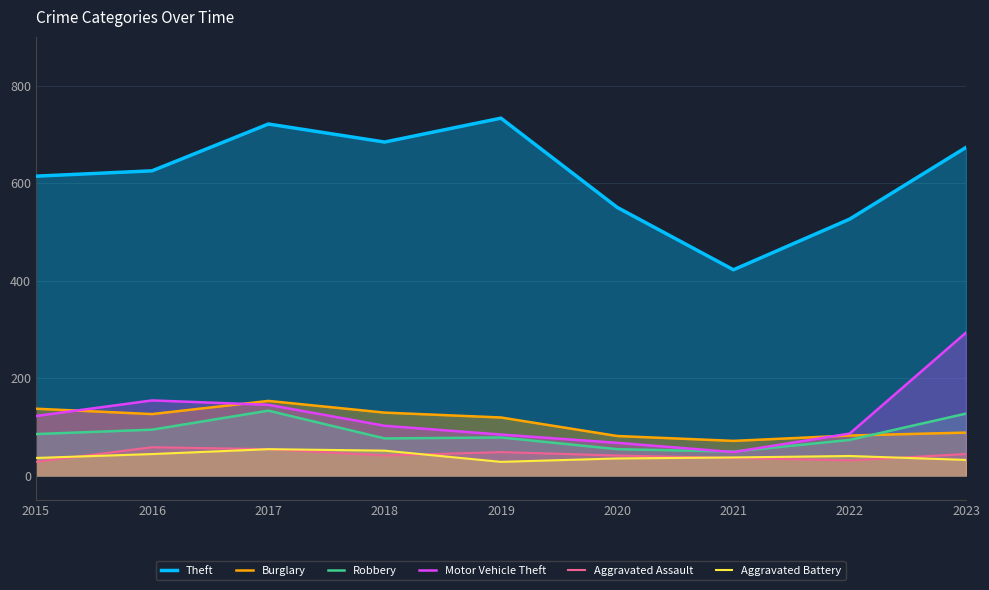

At which category does the chart reach its minimum across all series?

2015